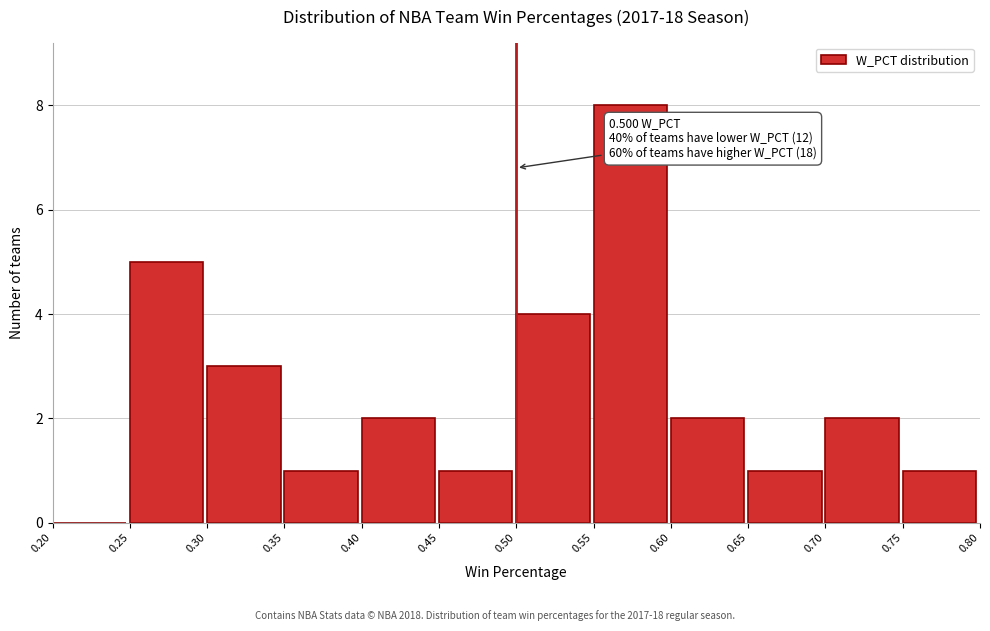

Which range on the x-axis has the tallest bar?

0.55 to 0.60